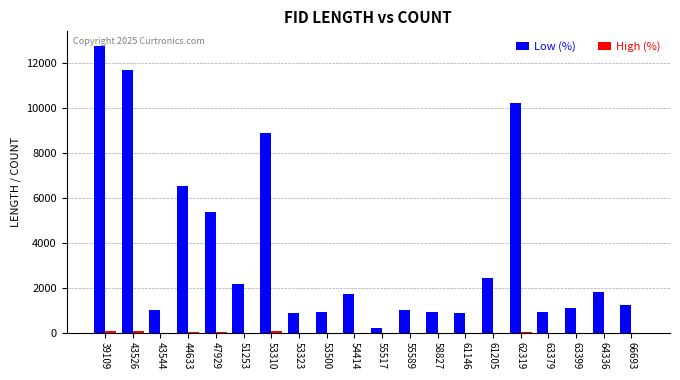

At which category does the chart reach its peak across all series?

39109